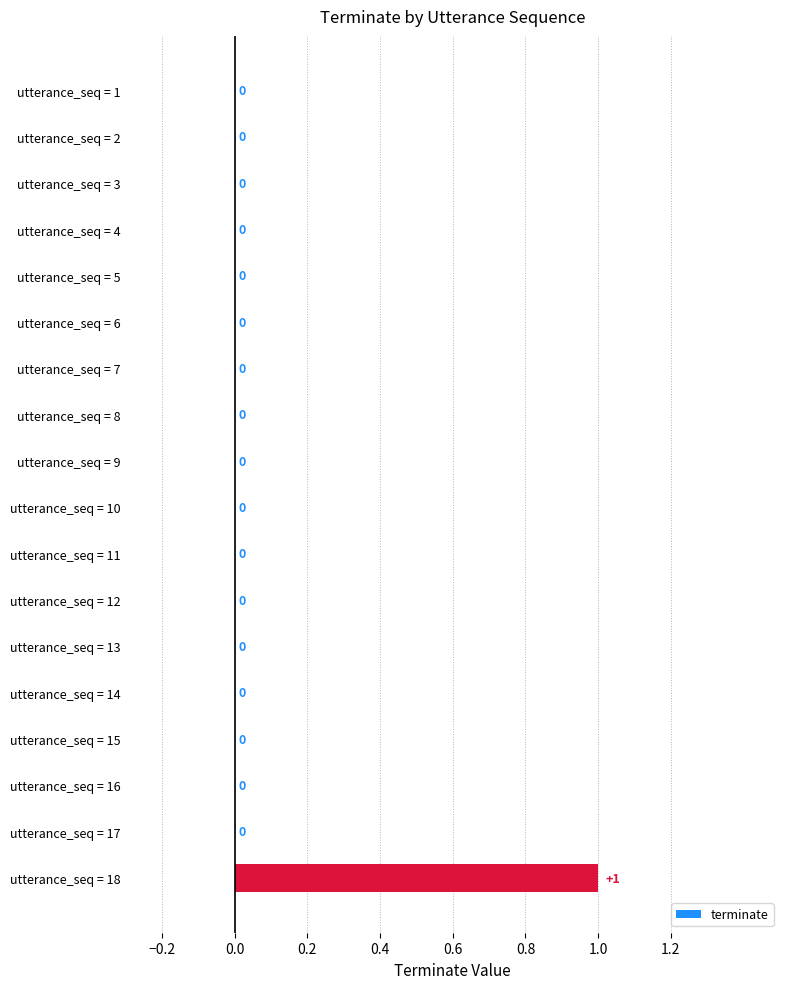

At which category does the chart reach its peak across all series?

utterance_seq = 18